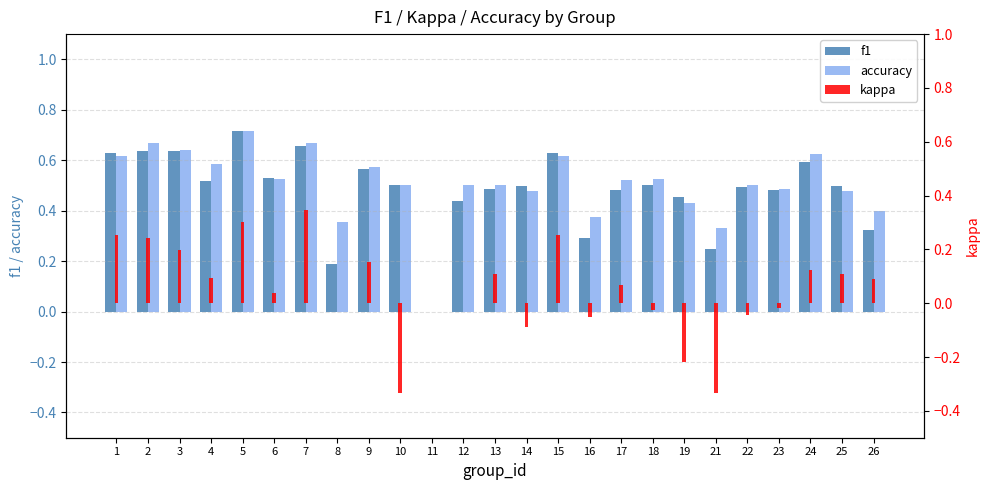

Which series has the widest spread of values?

f1